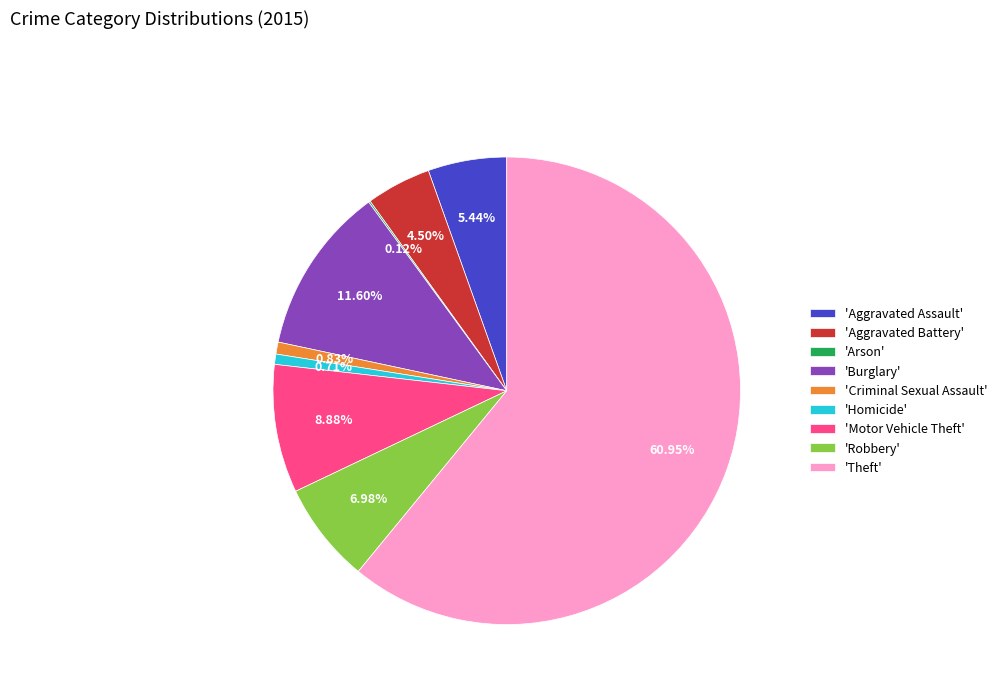

Which slice is the largest?

'Theft'